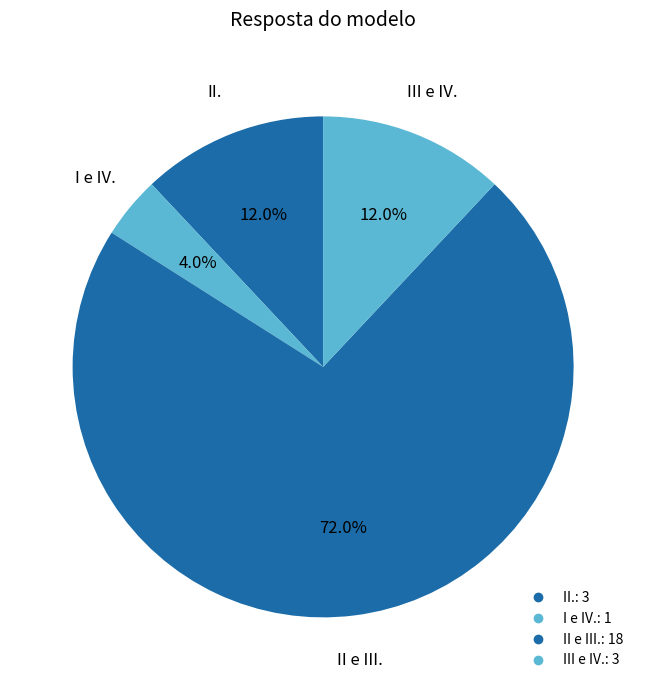

What is the total percentage of III e IV. and II e III.?

84.0%